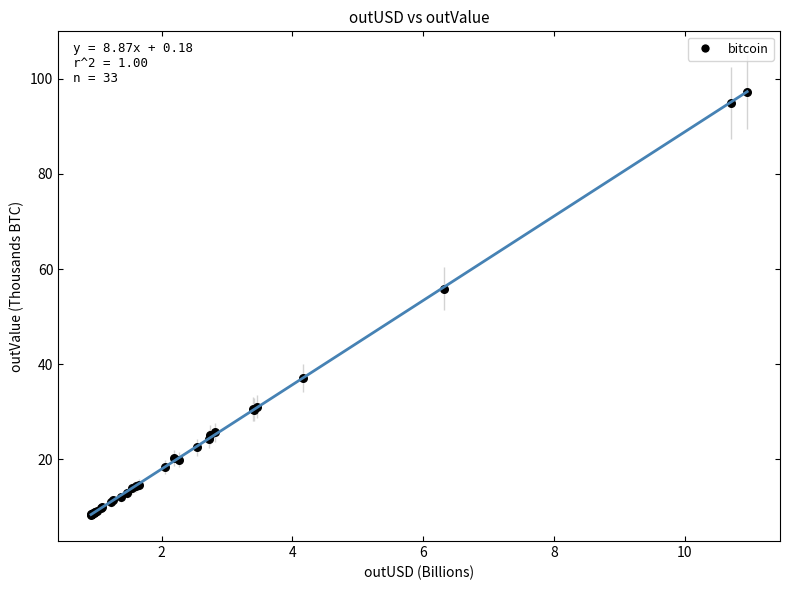

What Y value in the scatter plot is closest to 52?

55.9